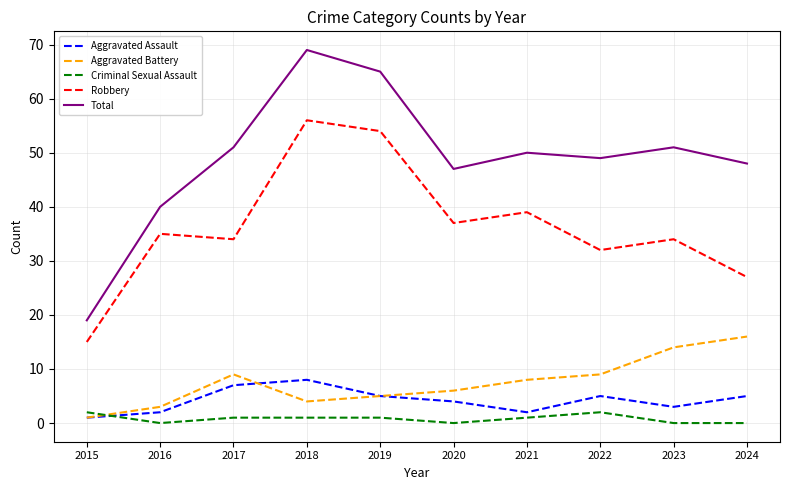

Does the chart have visible grid lines?

Yes